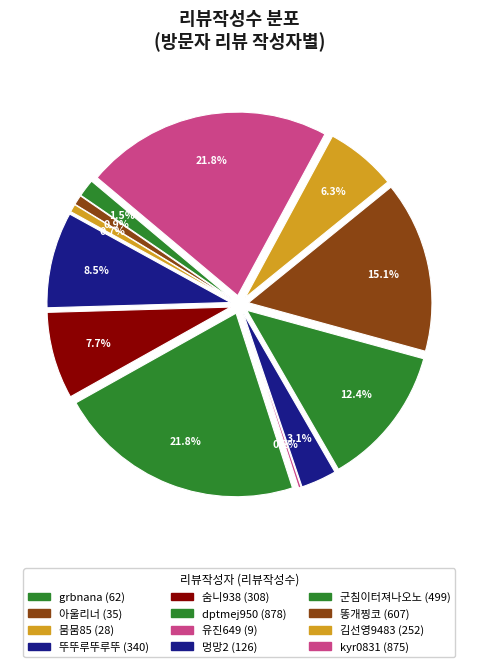

What percentage is the 멍망2 slice, to the nearest percent?

3%